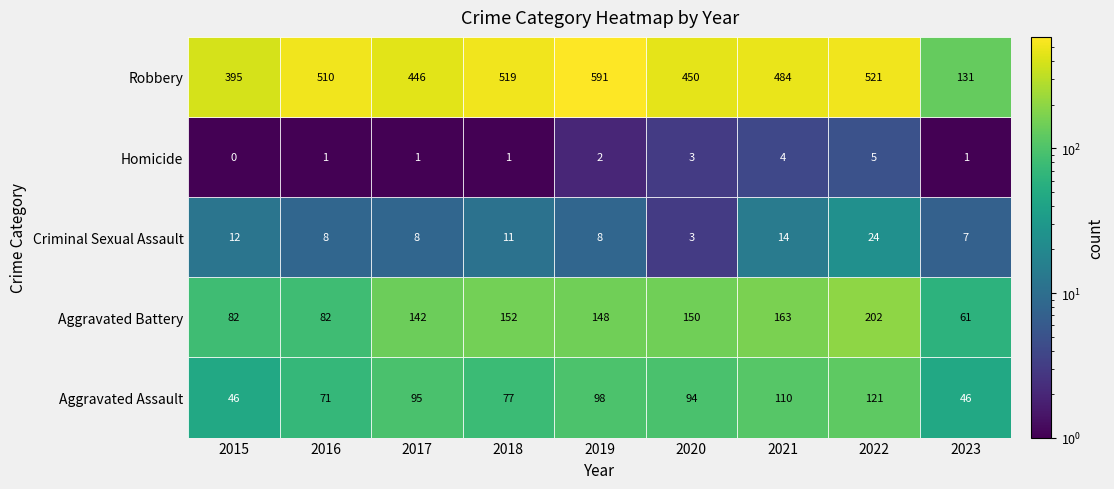

At how many categories does at least one series exceed 96?

9